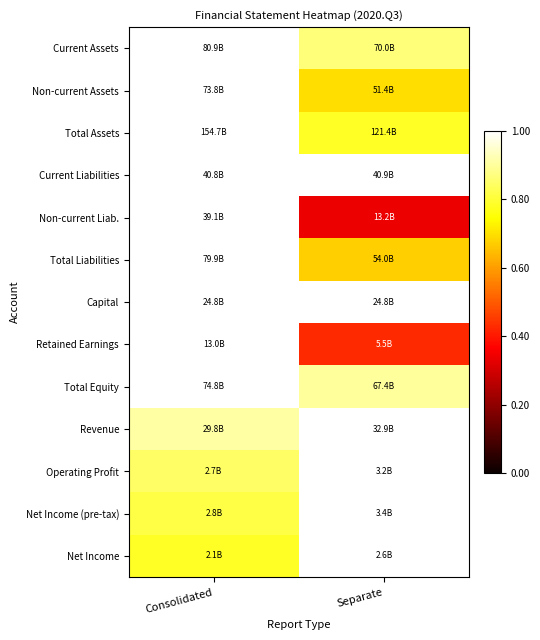

At how many categories does at least one series exceed 0?

2